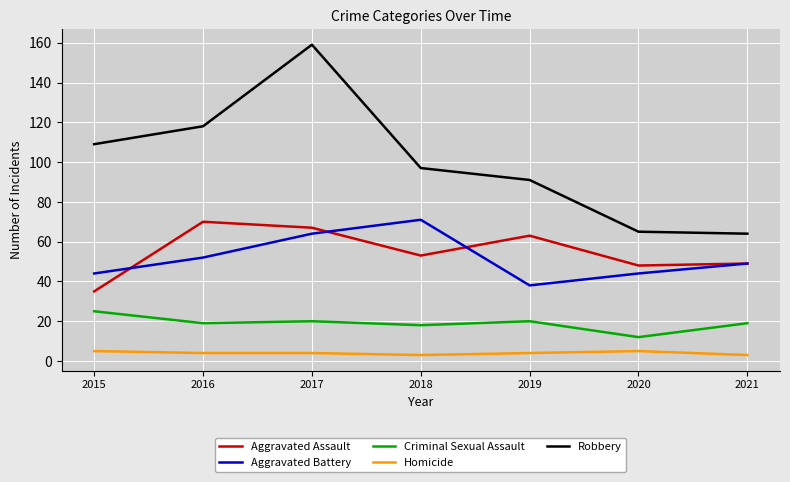

In Criminal Sexual Assault, how many points are higher than both neighbors (excluding endpoints)?

2